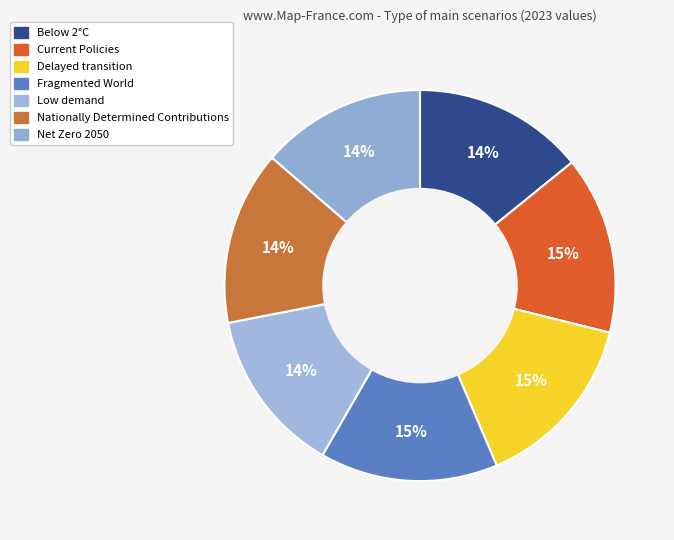

Between Nationally Determined Contributions and Current Policies, which is larger?

Current Policies